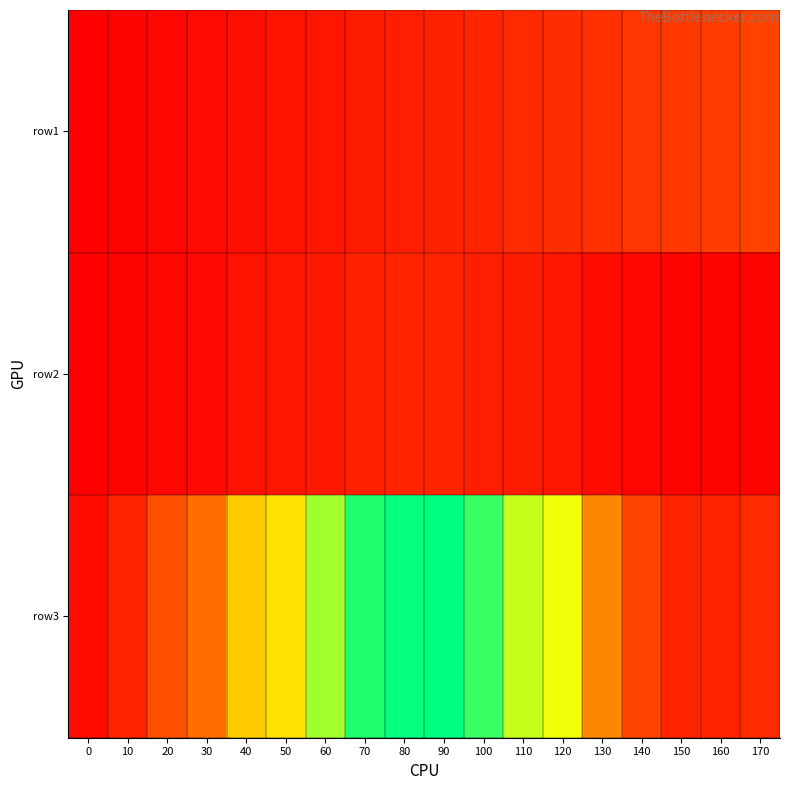

Rank the series at 70 from highest to lowest value.

row3, row2, row1